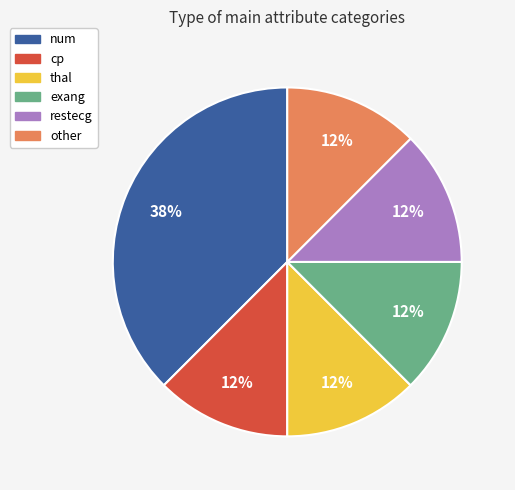

Is there any slice that represents more than half of the pie?

No